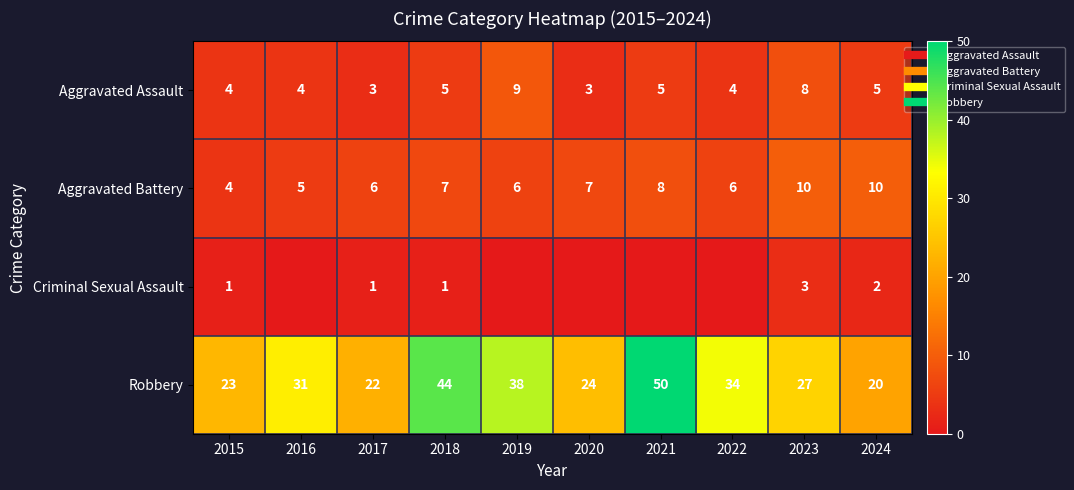

What is the difference between the maximum and minimum values in the Aggravated Assault series?

6